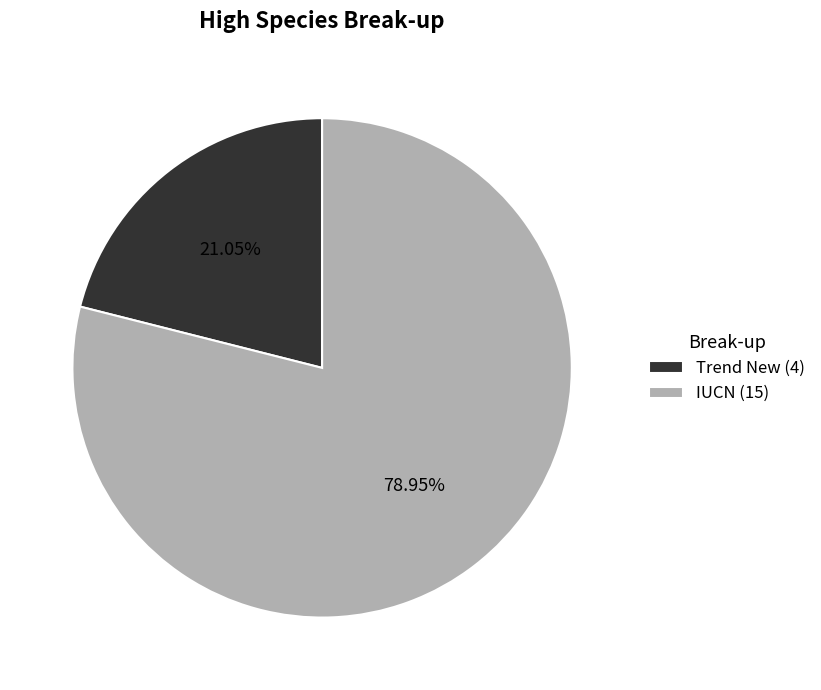

Rank the categories by value from lowest to highest.

Trend New, IUCN